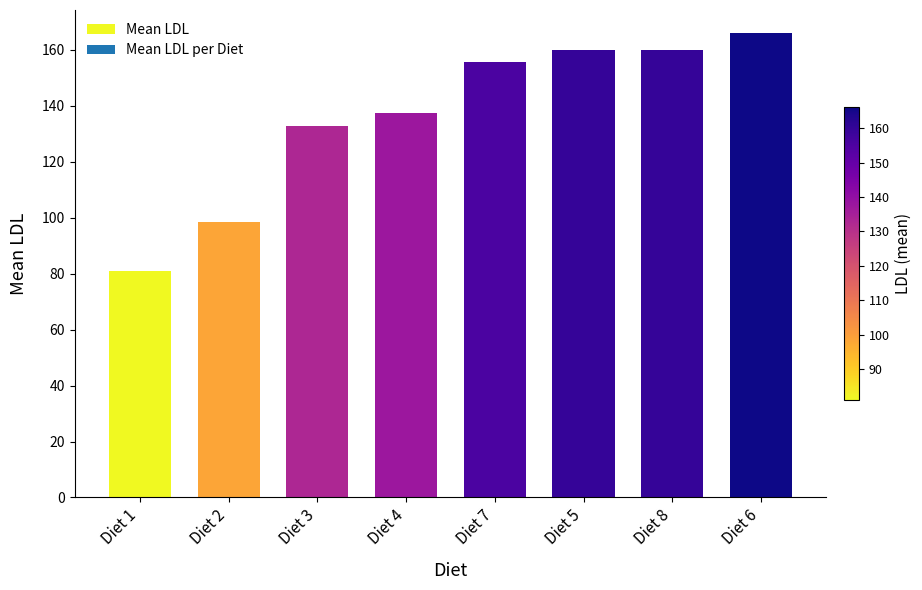

Read the value at Diet 7.

155.7